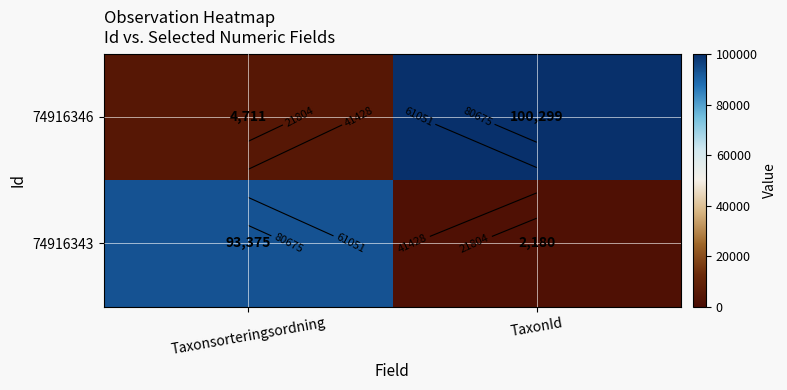

What is the difference between the highest and lowest values at Taxonsorteringsordning?

88664